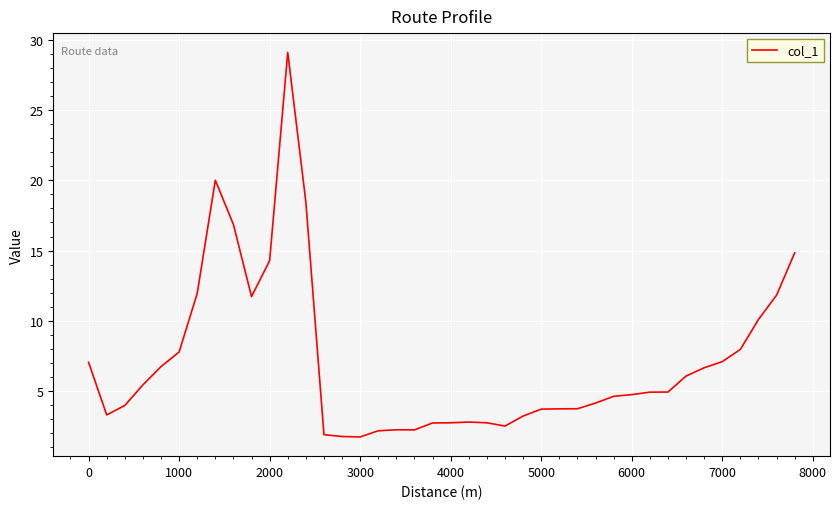

What is the minimum value shown in the chart?

1.7